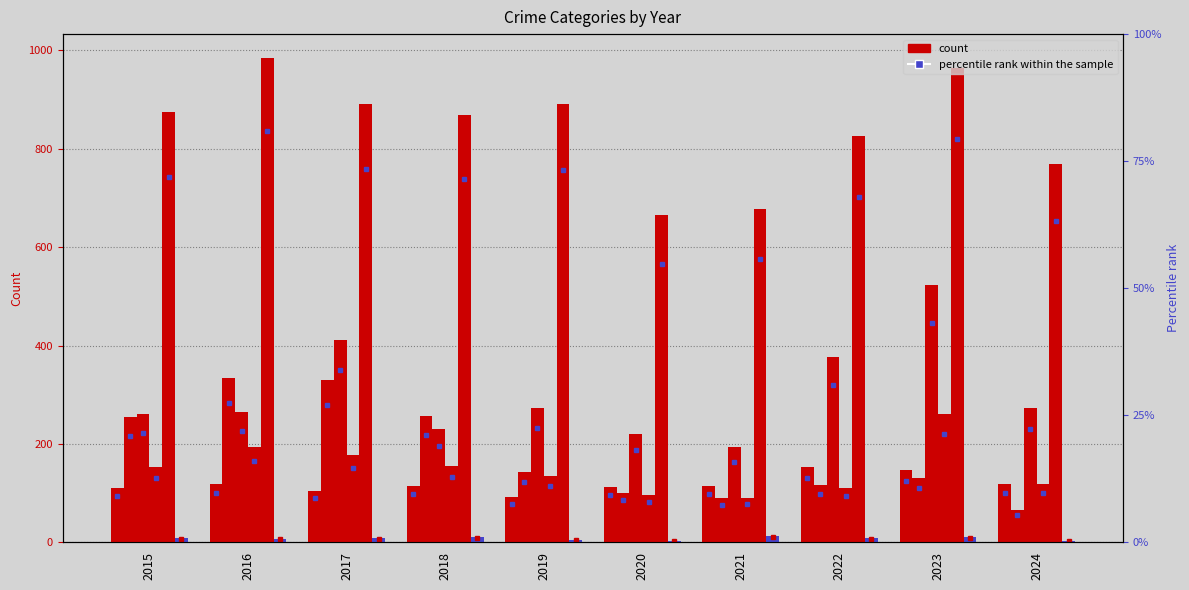

The value of Burglary at 2024 is 65. True or false?

True